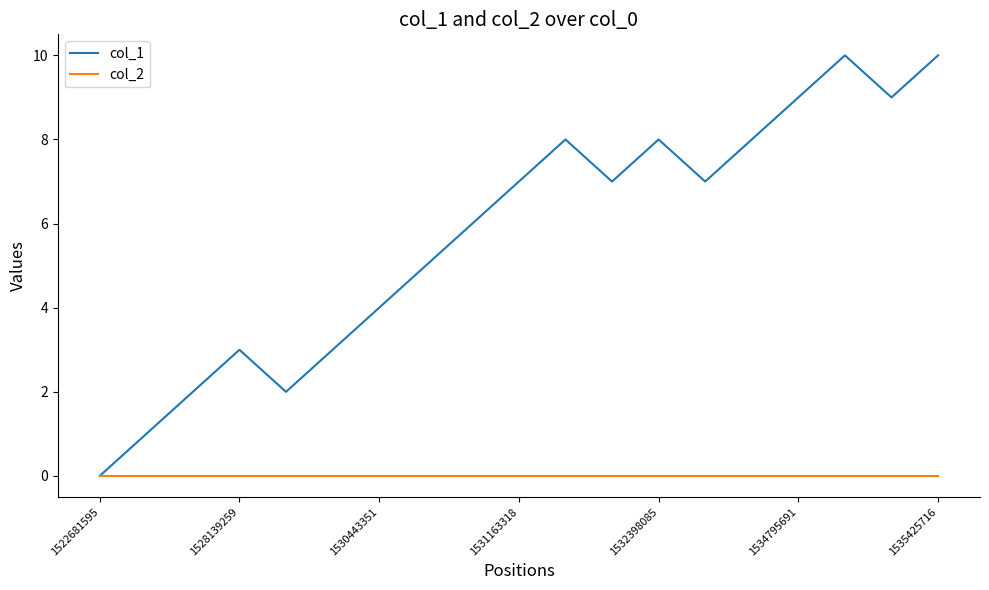

Which series has the largest range (max minus min)?

col_1